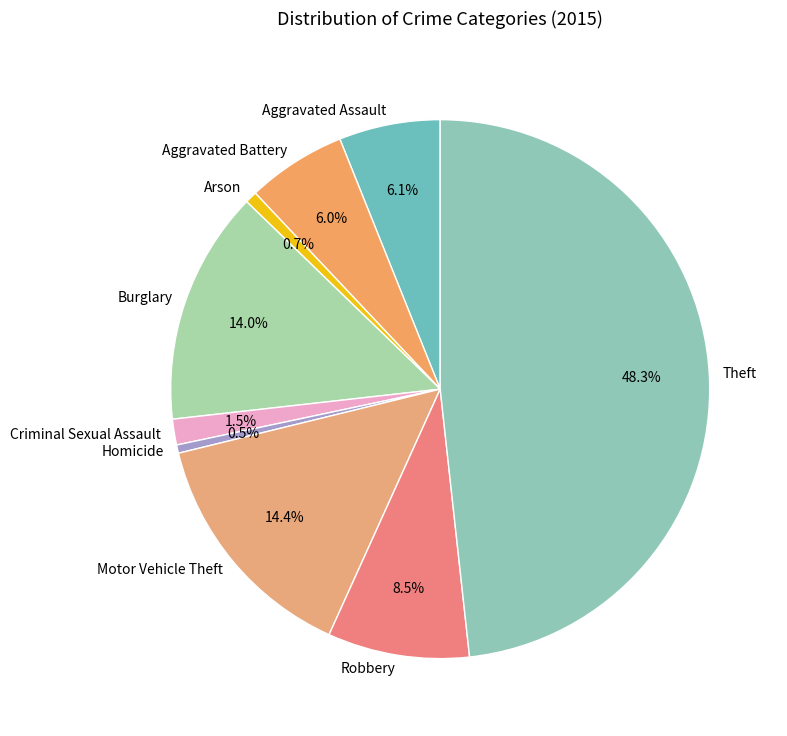

What percentage is the Burglary slice, to the nearest percent?

14%